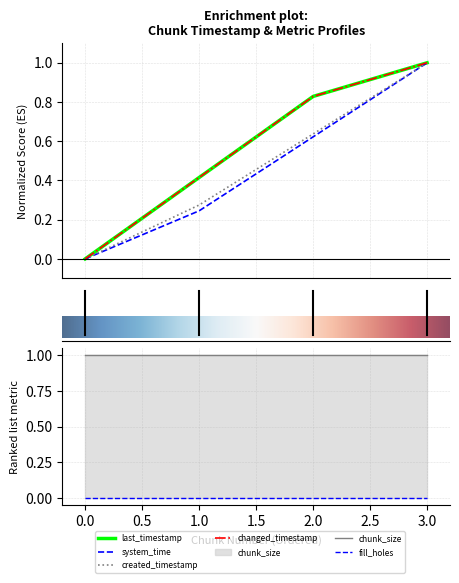

Is the value of created_timestamp at 0 greater than the value of changed_timestamp at 1?

No